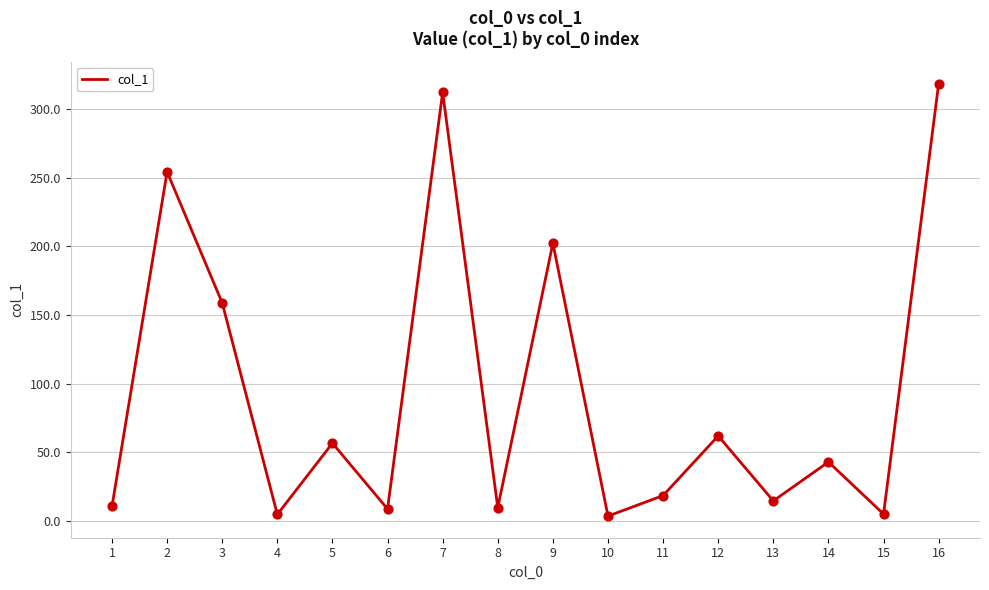

Approximately how many times larger is the value at 2 compared to 9?

1.3